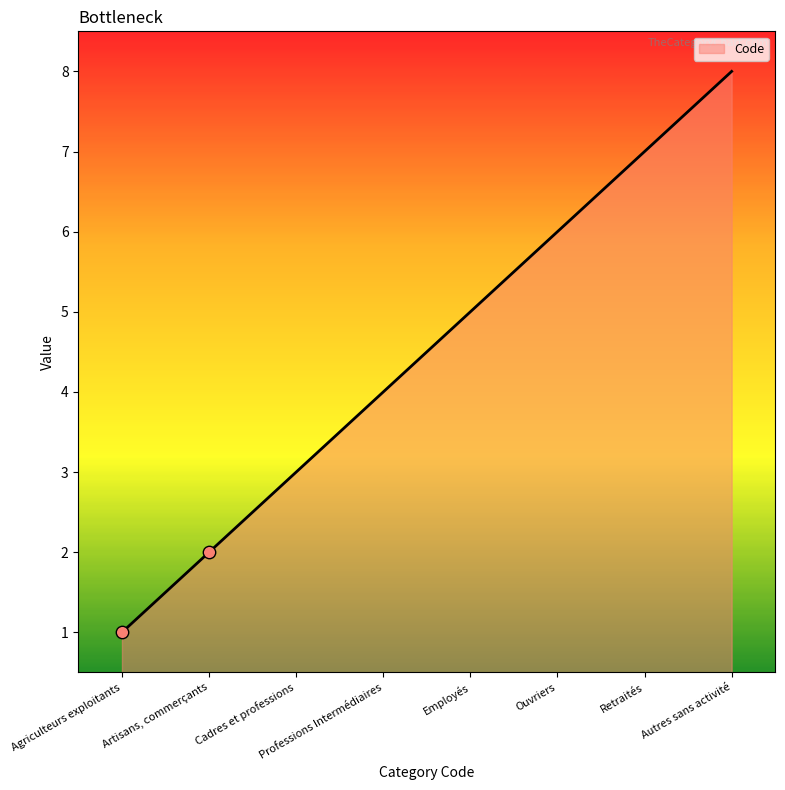

Which has a higher value, Cadres et professions or Agriculteurs exploitants?

Cadres et professions